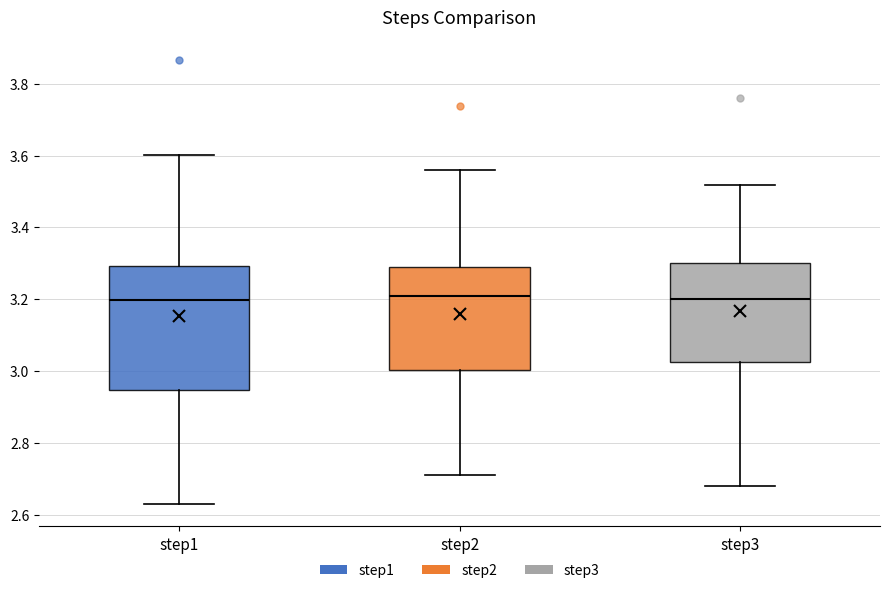

Reading left to right, transcribe this box plot: for each box, give where its median line is, the range the box spans, and where its two whiskers end, as read against the y-axis. The values are not printed on the chart, so give them approximately, as read against the axis.

step1: median 3.20, box 2.94 to 3.30, whiskers 2.62 to 3.60
step2: median 3.20, box 3.00 to 3.28, whiskers 2.72 to 3.56
step3: median 3.20, box 3.02 to 3.30, whiskers 2.68 to 3.52